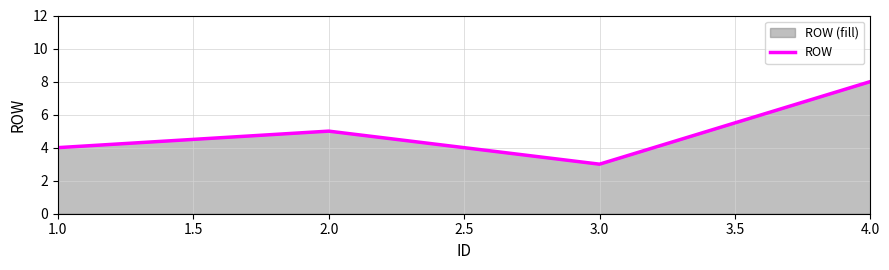

True or false: there are more than 2 points higher than both neighbors.

False